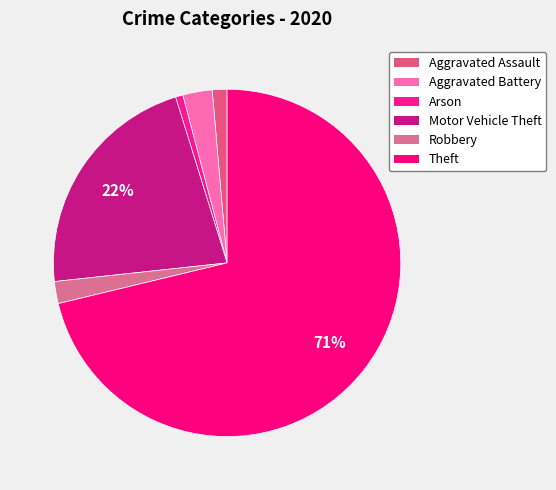

To the nearest percent, what percentage of the pie is Theft?

71%